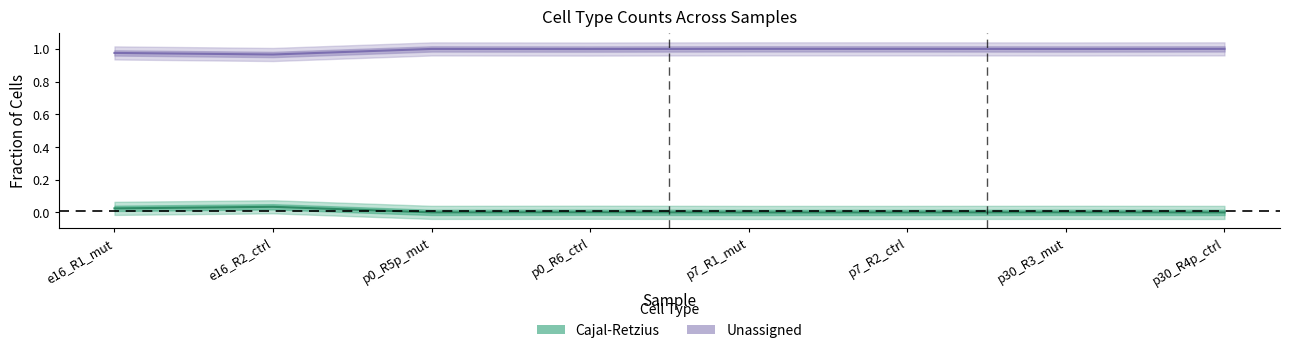

Count the number of categories in the chart.

8